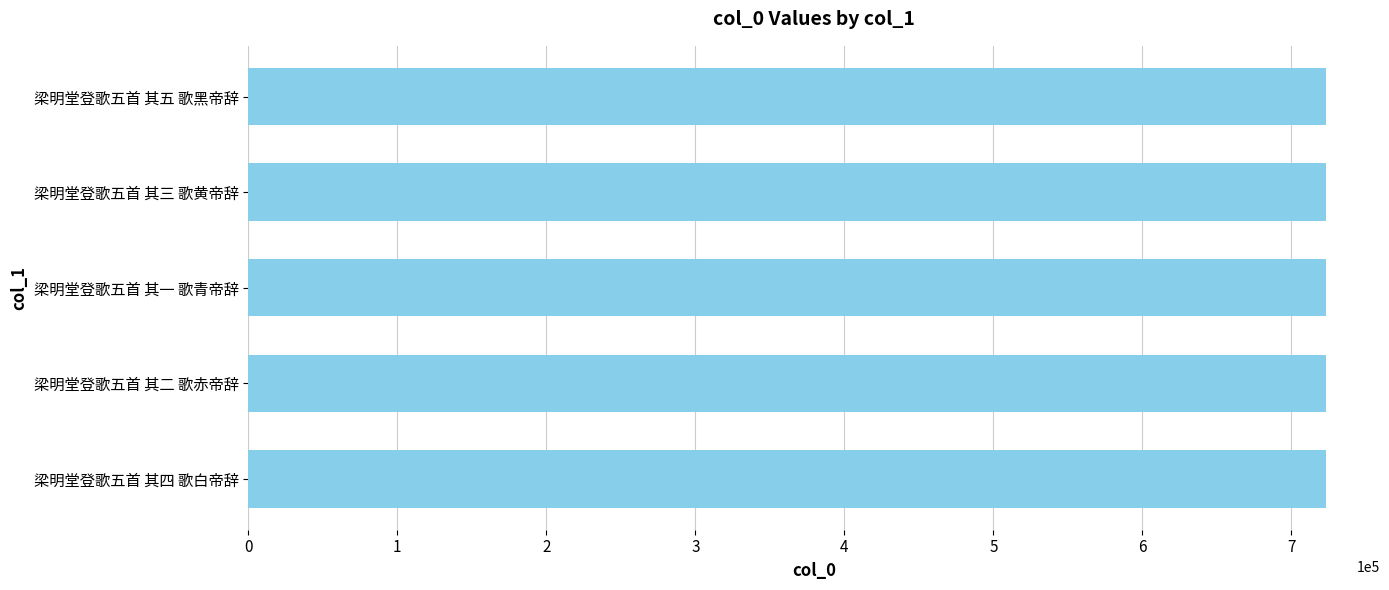

What is the maximum value shown in the chart?

723318